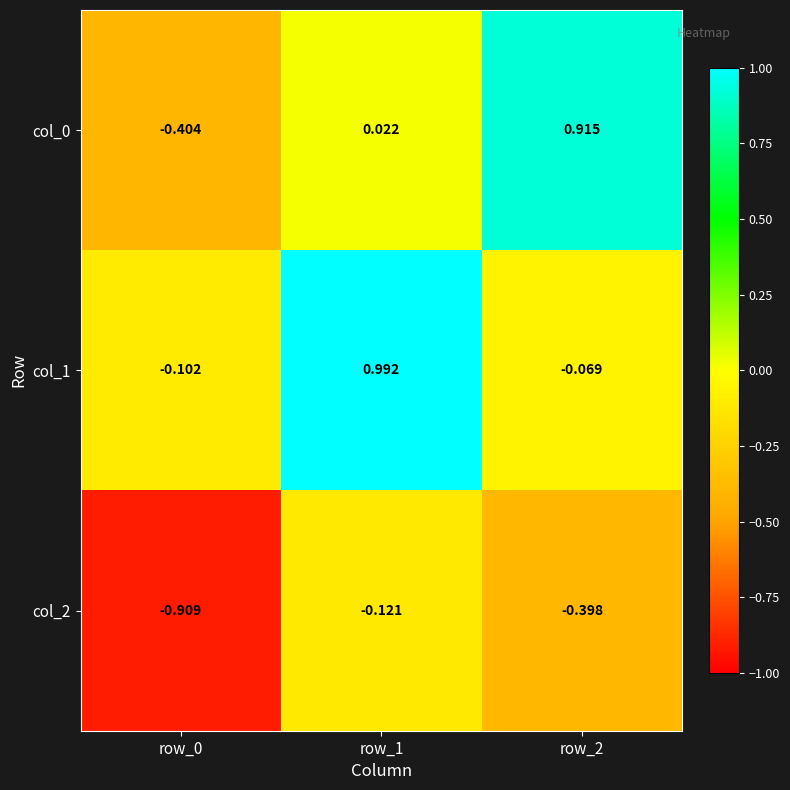

Is the value of col_0 at row_2 greater than the value of col_2 at row_0?

Yes